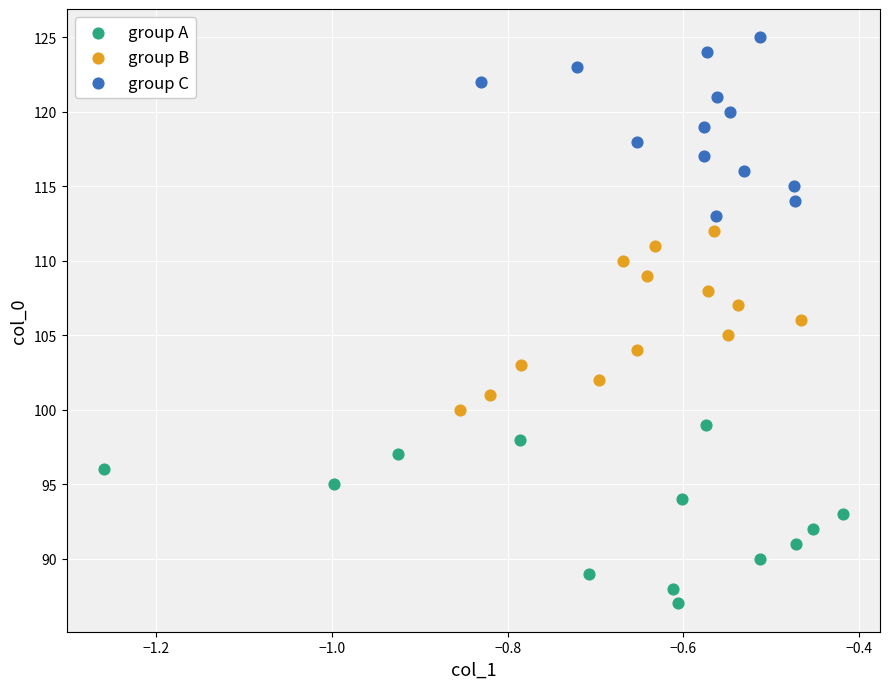

Which series reaches the minimum Y coordinate?

group A